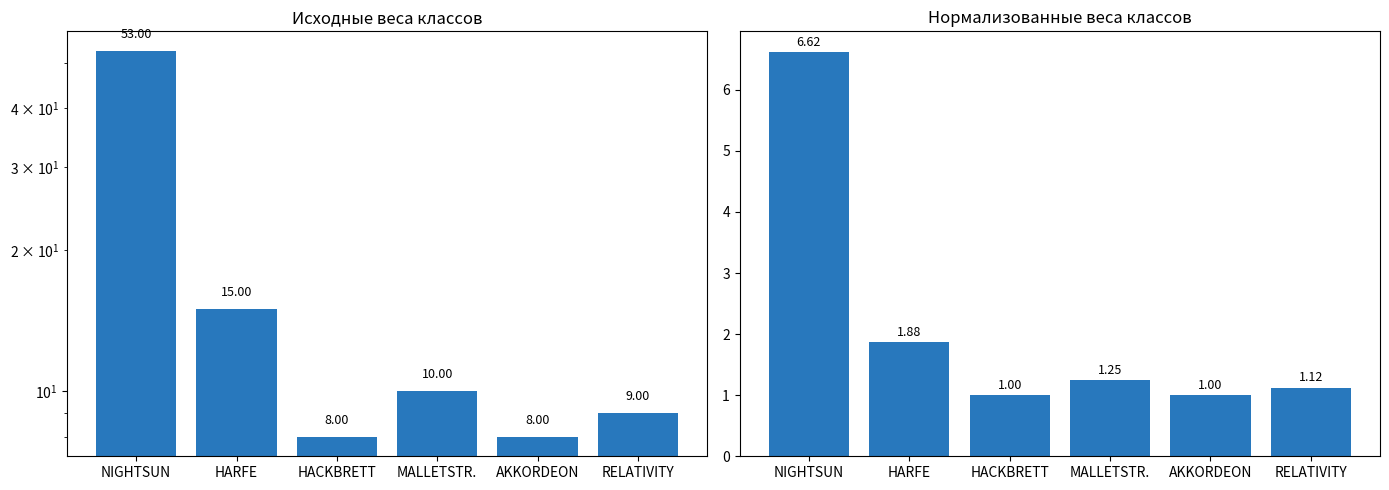

Reading right to left, transcribe all the data shown in this chart.

raw values: RELATIVITY=9.0	AKKORDEON=8.0	MALLETSTR.=10.0	HACKBRETT=8.0	HARFE=15.0	NIGHTSUN=53.0
normalized values: RELATIVITY=1.1	AKKORDEON=1.0	MALLETSTR.=1.2	HACKBRETT=1.0	HARFE=1.9	NIGHTSUN=6.6